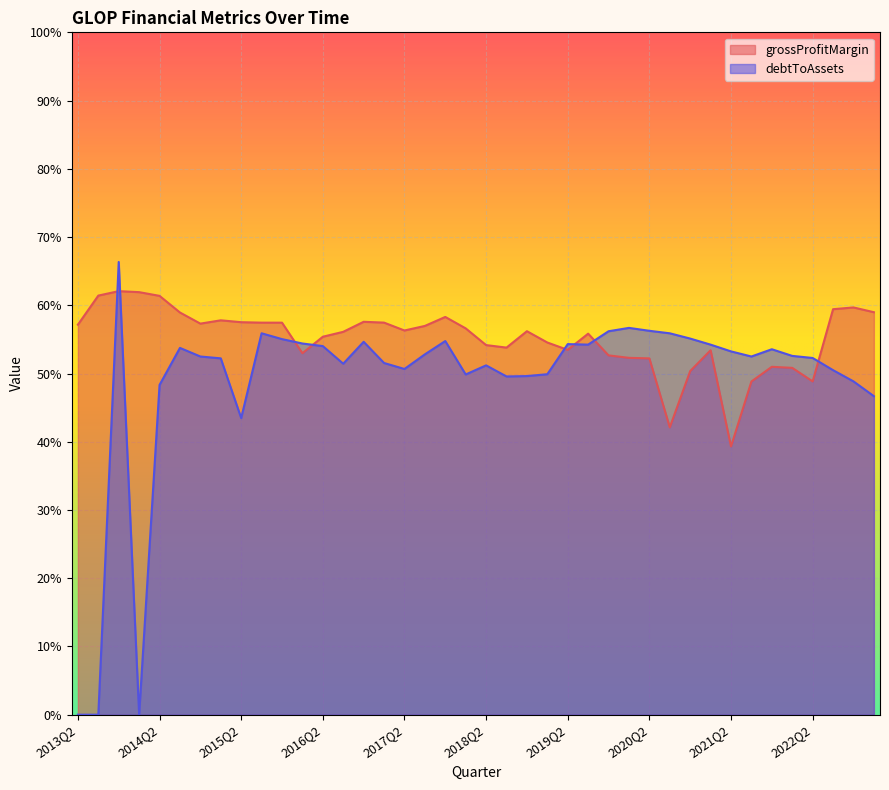

What position from the left is 2020Q3?

30